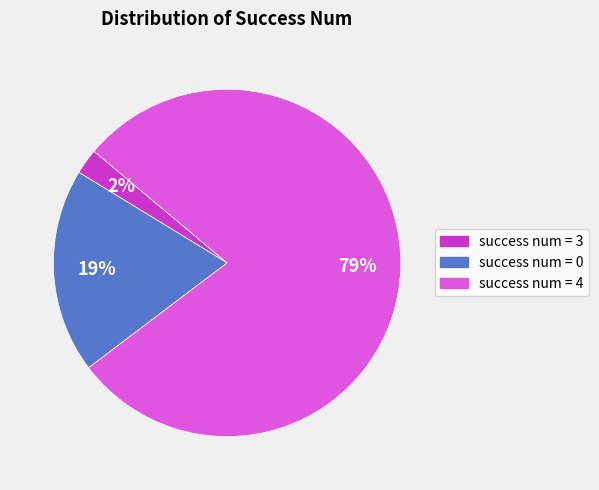

Which has a higher value, success num = 0 or success num = 3?

success num = 0